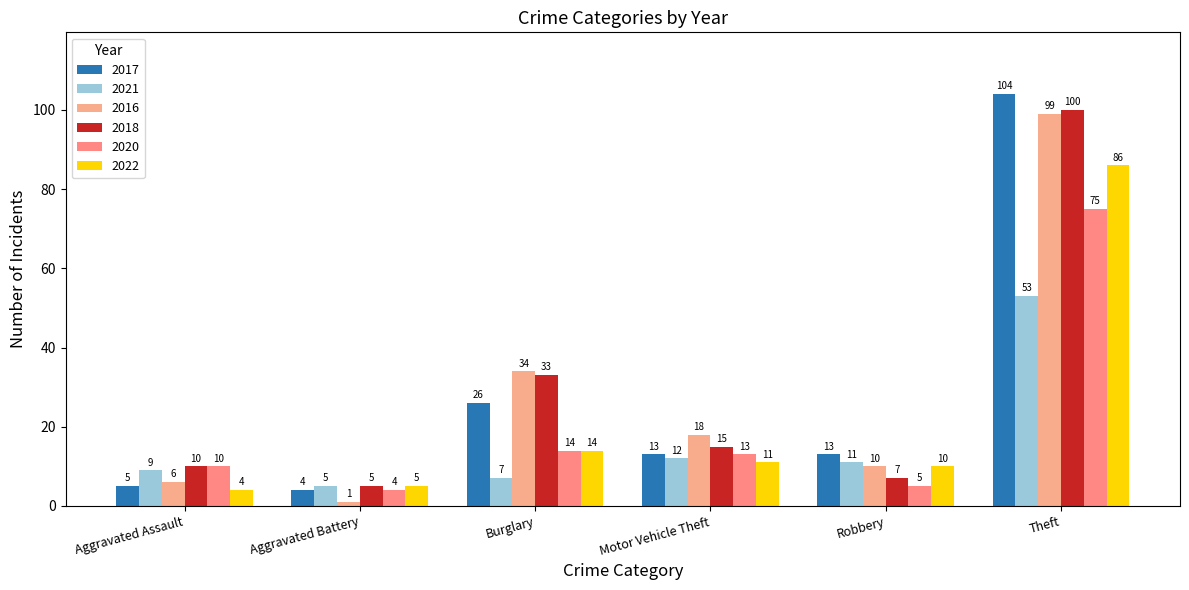

What is the difference between the 2017 values at Aggravated Battery and Theft?

100